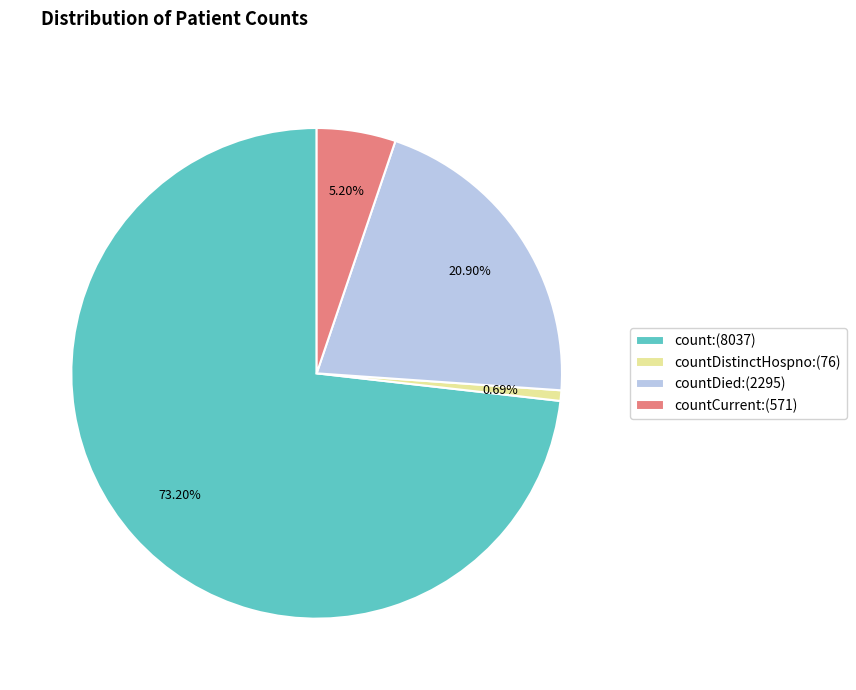

Rank the categories by value from lowest to highest.

countDistinctHospno:(76), countCurrent:(571), countDied:(2295), count:(8037)